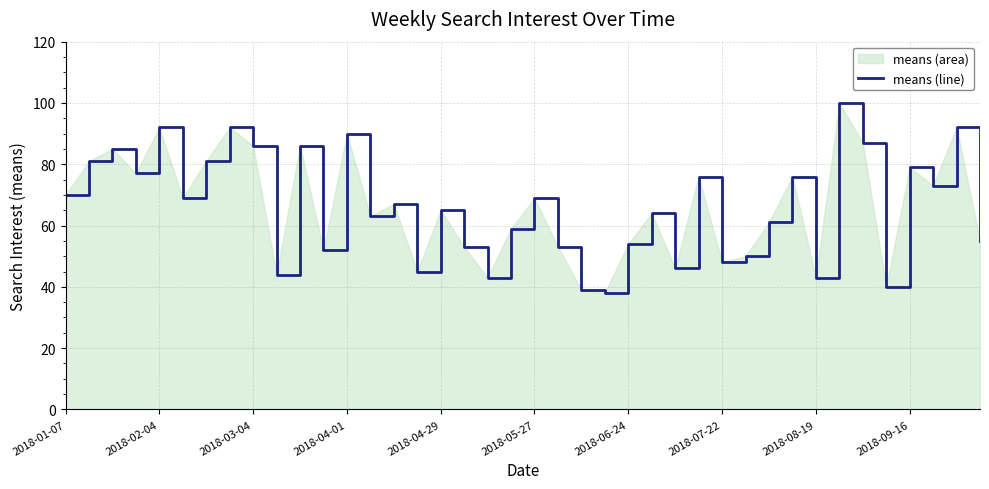

The value at 2018-07-22 is 143. True or false?

False